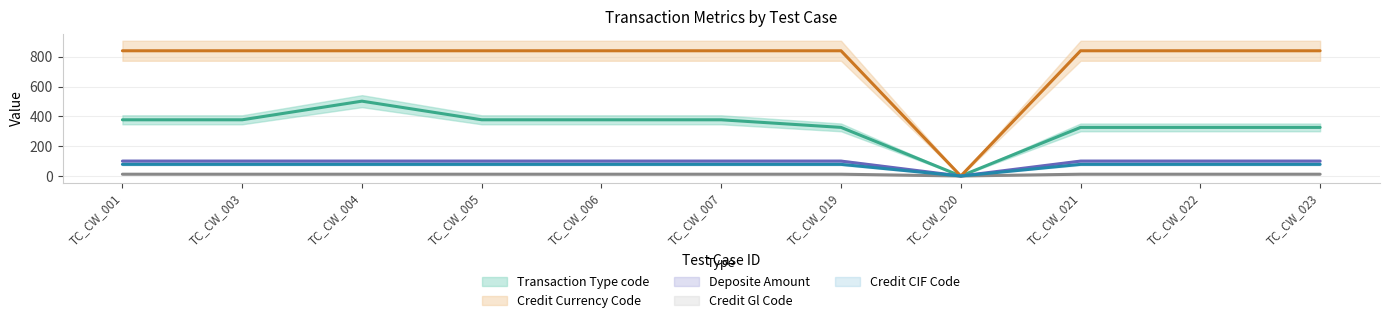

How many lines are shown in the chart?

5